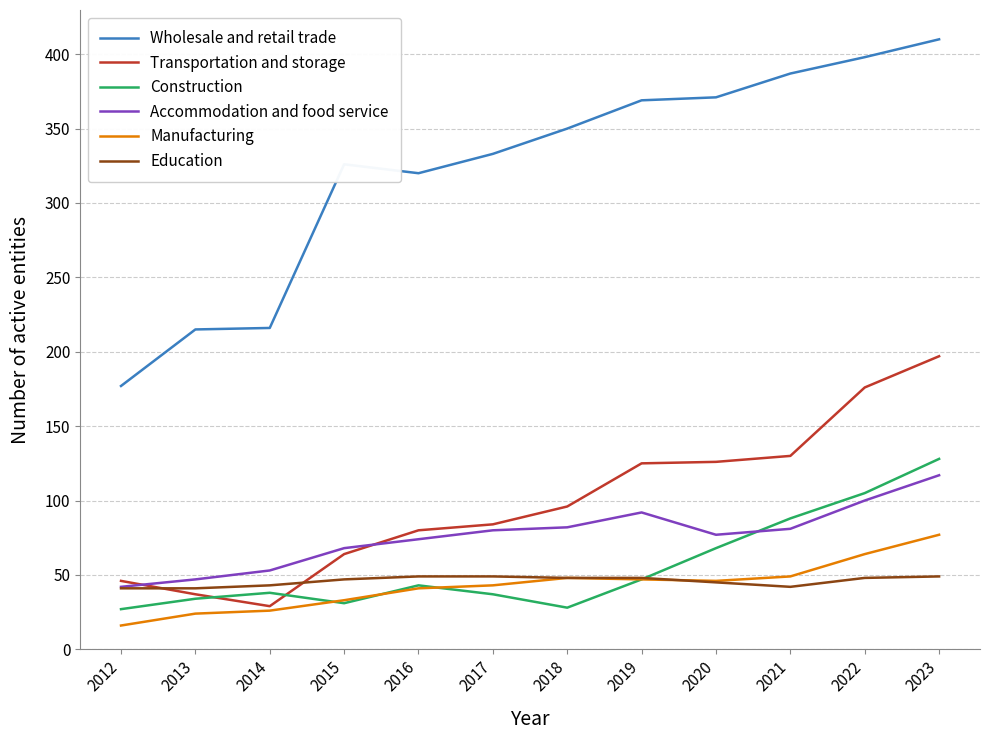

True or false: Construction has more than 0 interior local peaks.

True